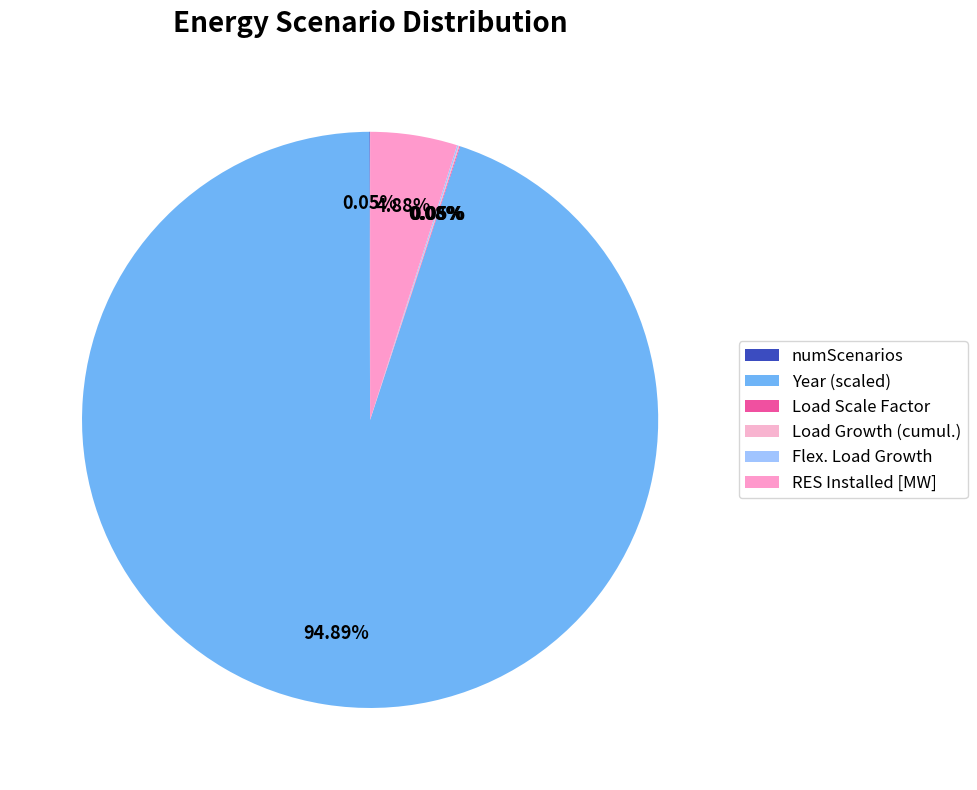

To the nearest percent, what portion does RES Installed [MW] represent?

5%